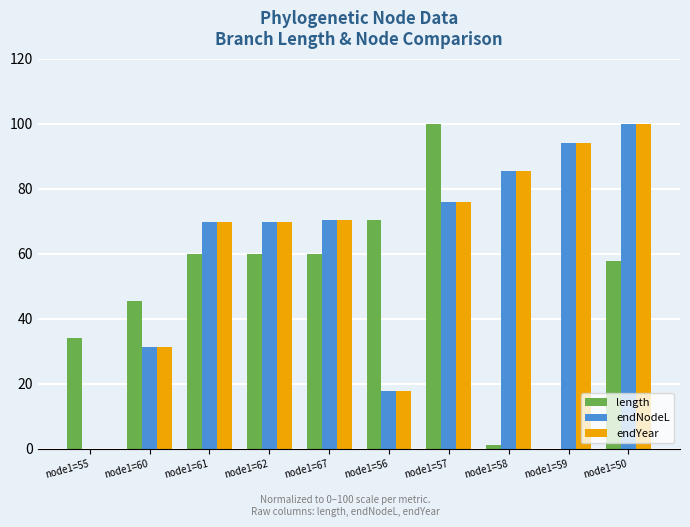

What is the total value across all series at node1=56?

106.2